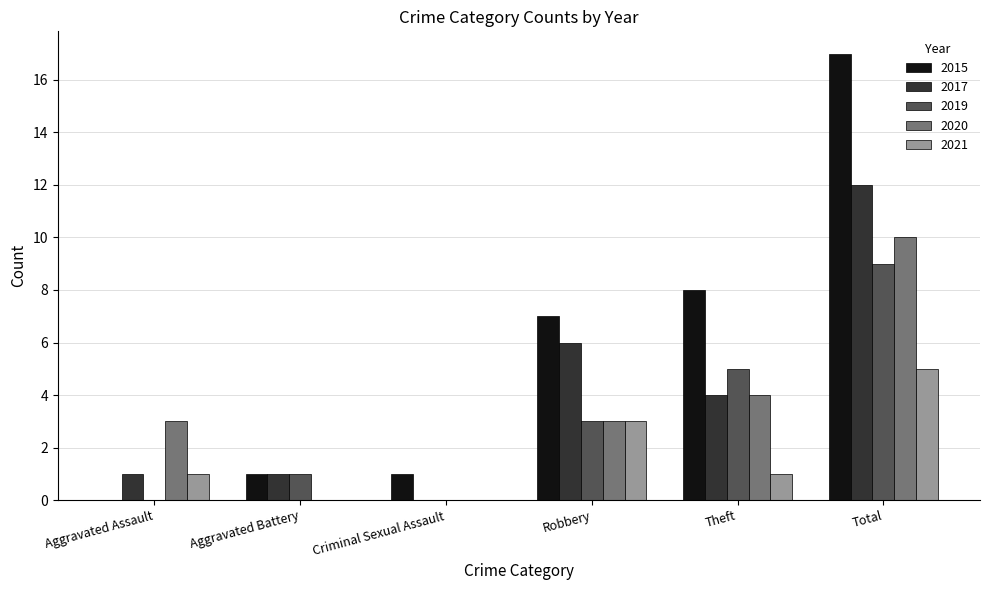

What are all the series names shown in the legend?

2015, 2017, 2019, 2020, 2021